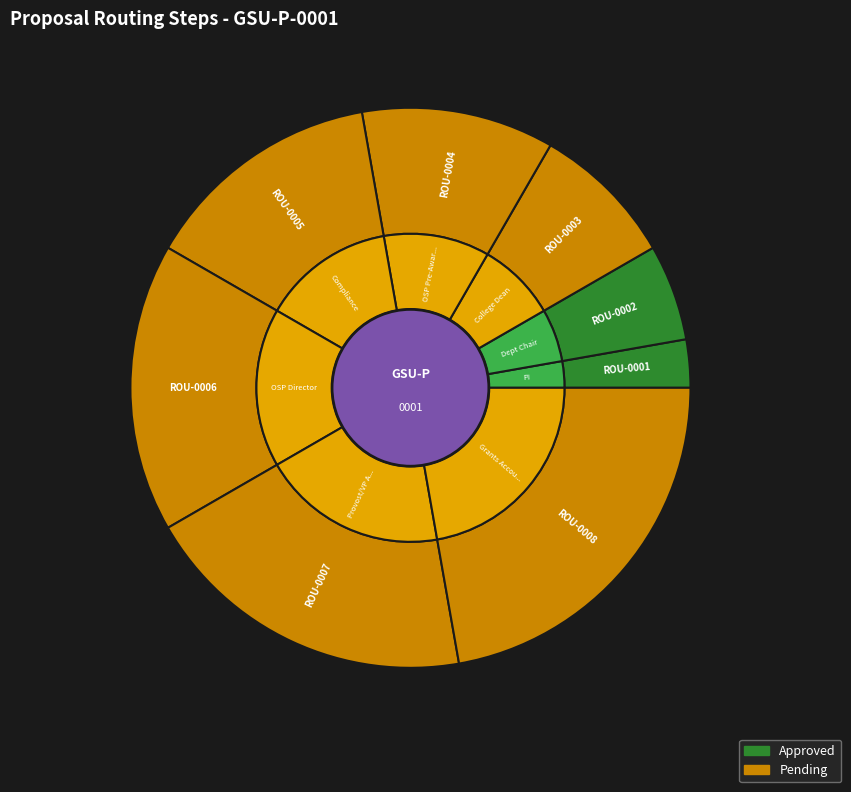

To the nearest percent, what is the combined percentage of ROU-0002 and ROU-0008?

28%